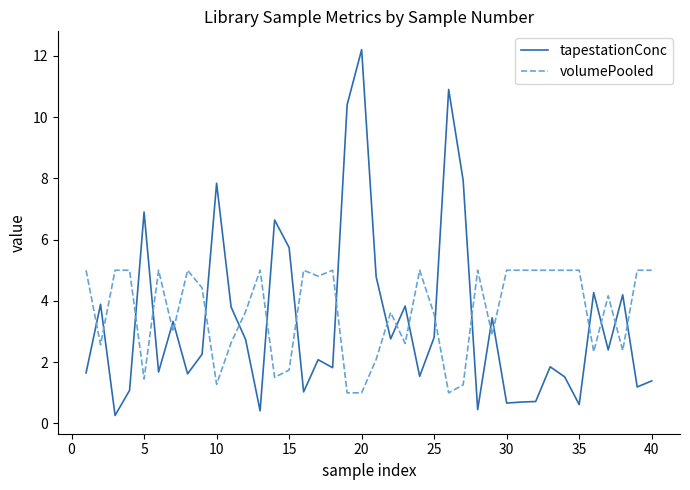

What is the difference between the maximum and minimum values in the volumePooled series?

4.0